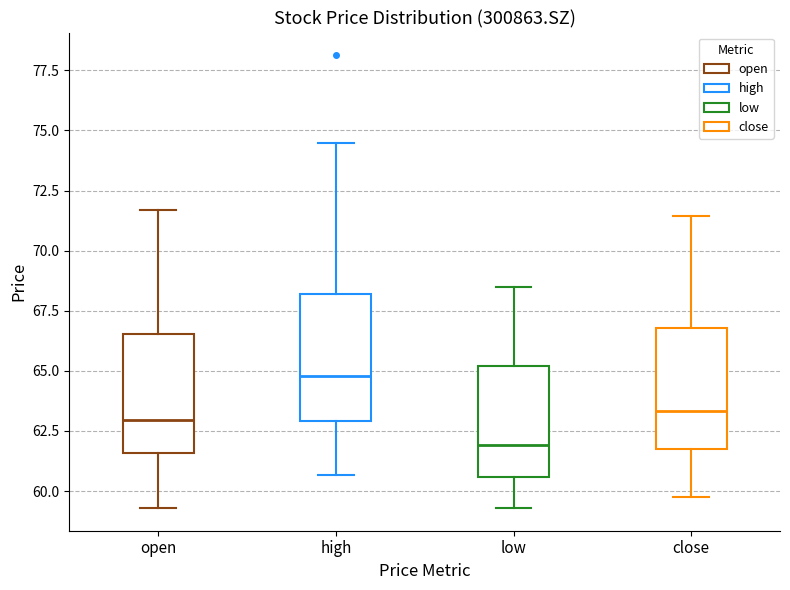

Reading left to right, transcribe this box plot: for each box, give where its median line is, the range the box spans, and where its two whiskers end, as read against the y-axis. The values are not printed on the chart, so give them approximately, as read against the axis.

open: median 63.0, box 61.5 to 66.5, whiskers 59.5 to 71.5
high: median 65.0, box 63.0 to 68.0, whiskers 60.5 to 74.5
low: median 62.0, box 60.5 to 65.0, whiskers 59.5 to 68.5
close: median 63.5, box 61.5 to 67.0, whiskers 59.5 to 71.5